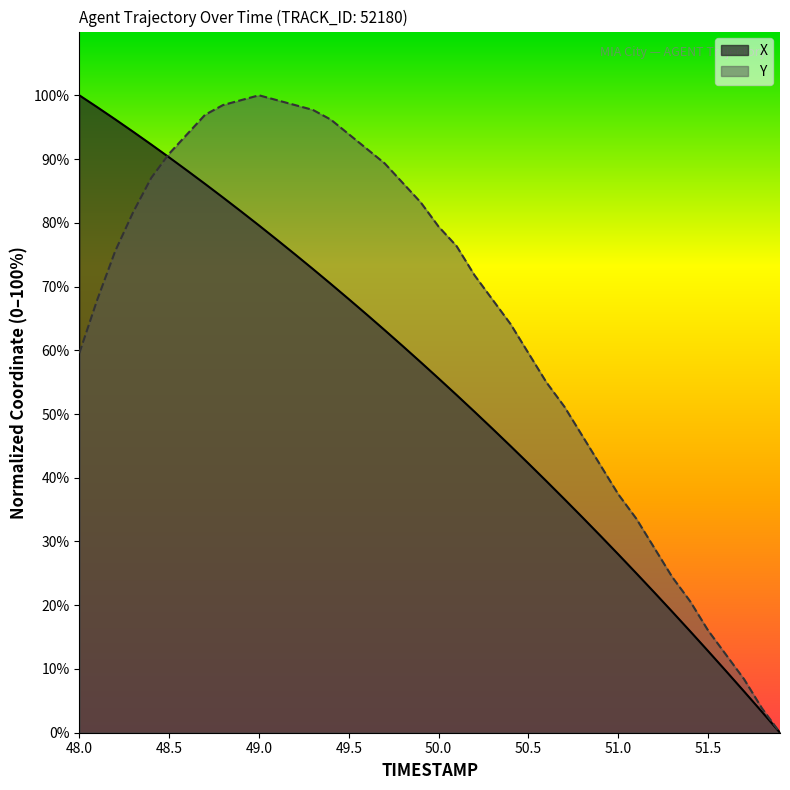

Count the number of data series in this chart.

2